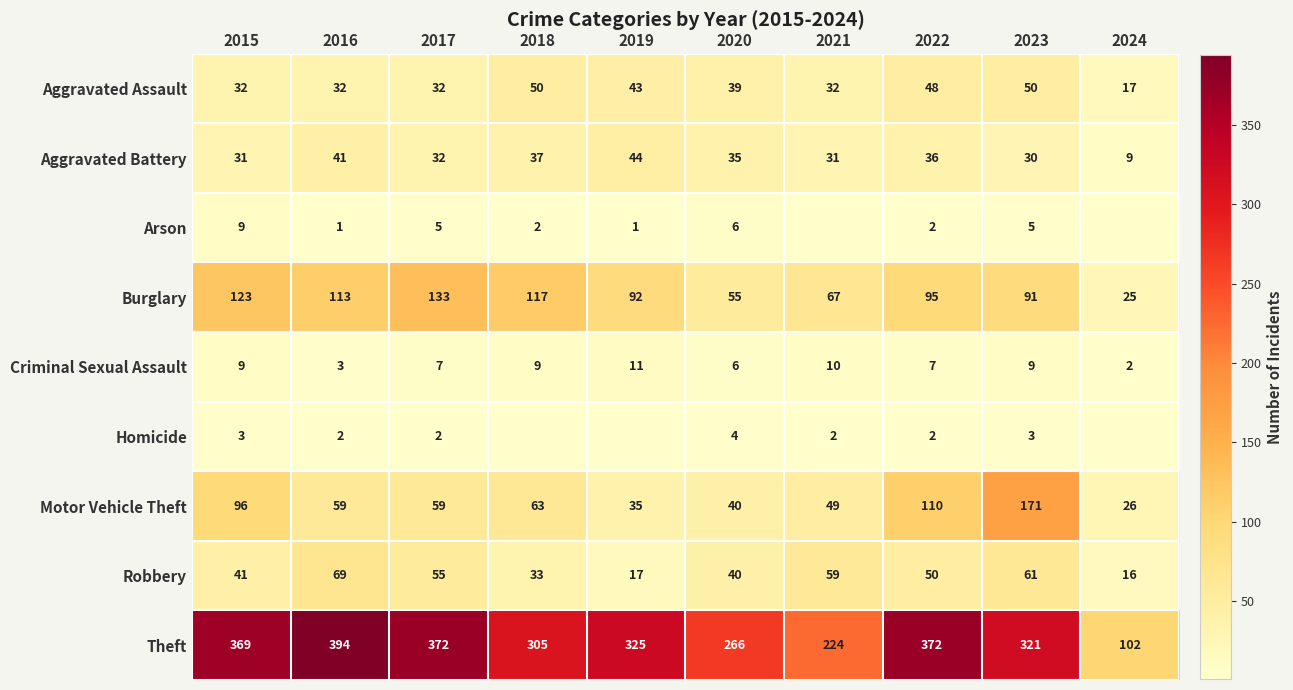

True or false: Burglary has a value of 161 at 2015.

False